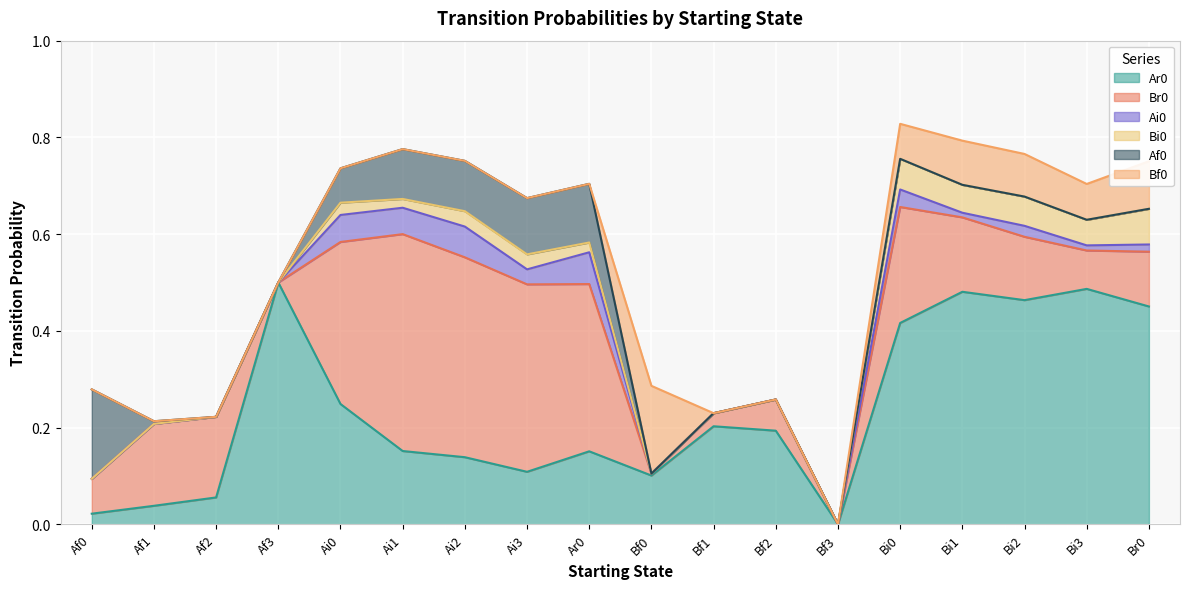

Which label corresponds to the largest value in the chart?

Af3